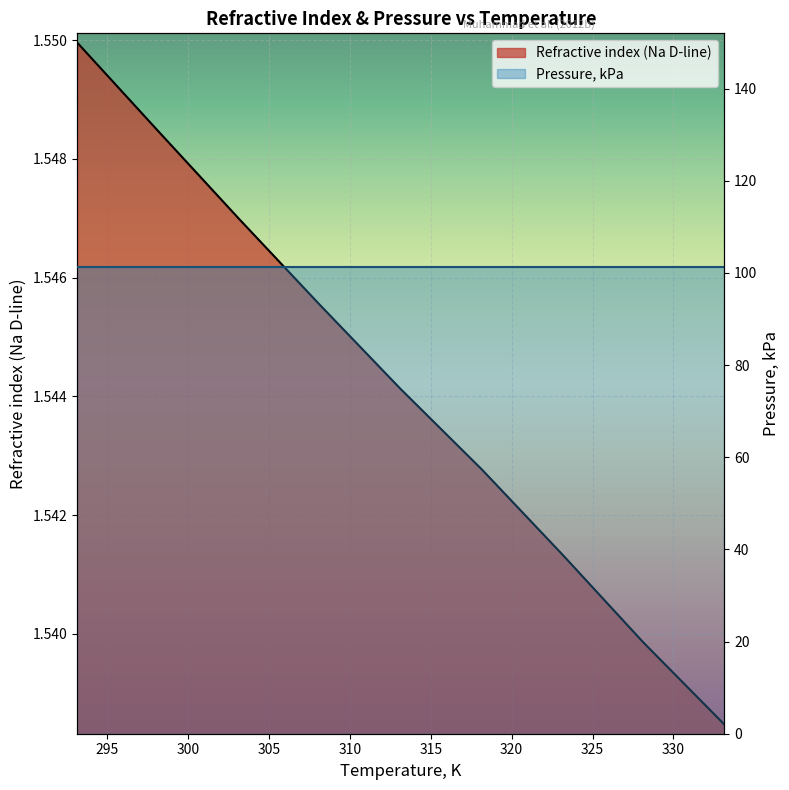

Rank the categories by value from highest to lowest.

293.15, 298.15, 303.15, 308.15, 313.15, 318.15, 323.15, 328.15, 333.15